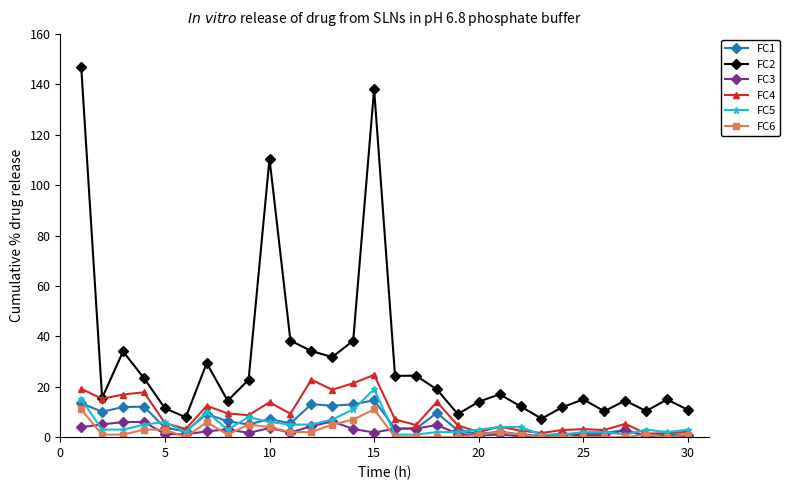

At how many categories does at least one series exceed 89?

3